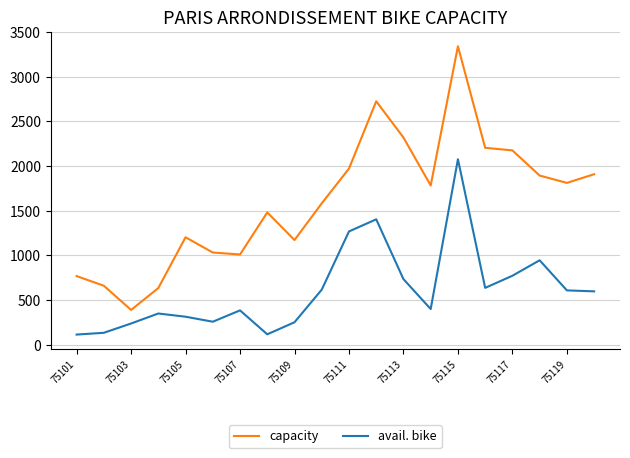

Does the chart display data point markers on the line(s)?

No